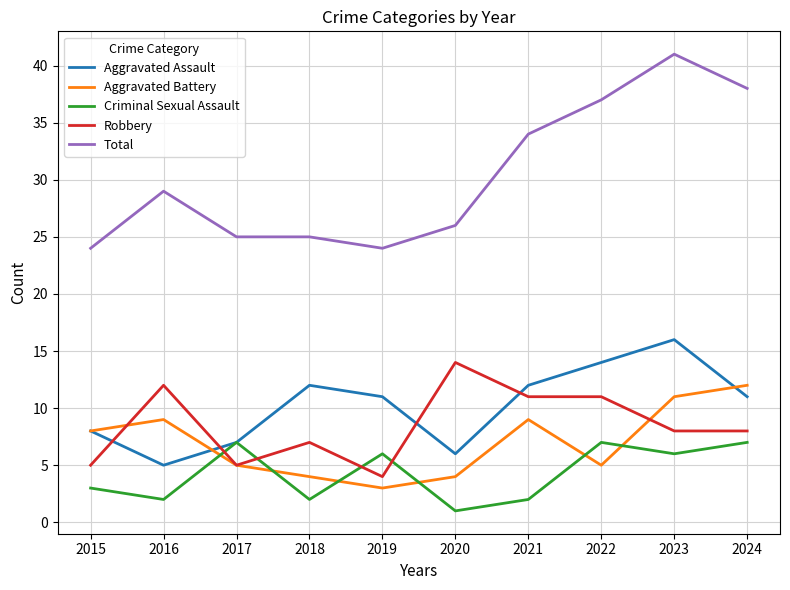

What is the total value across all series at 2024?

76